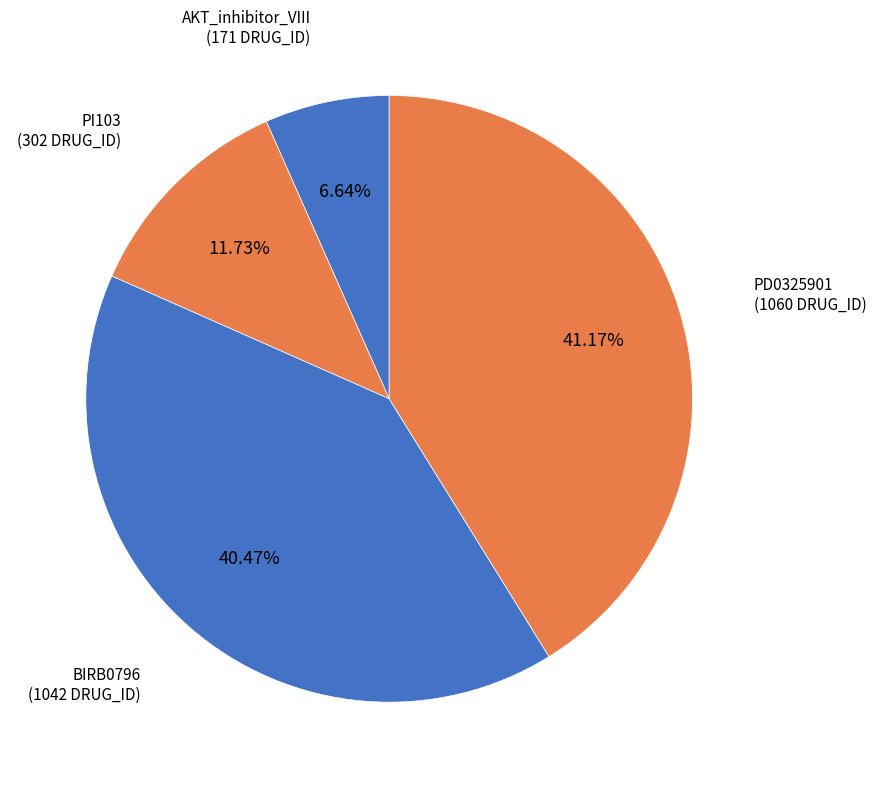

Rank the categories by value from lowest to highest.

AKT_inhibitor_VIII, PI103, BIRB0796, PD0325901